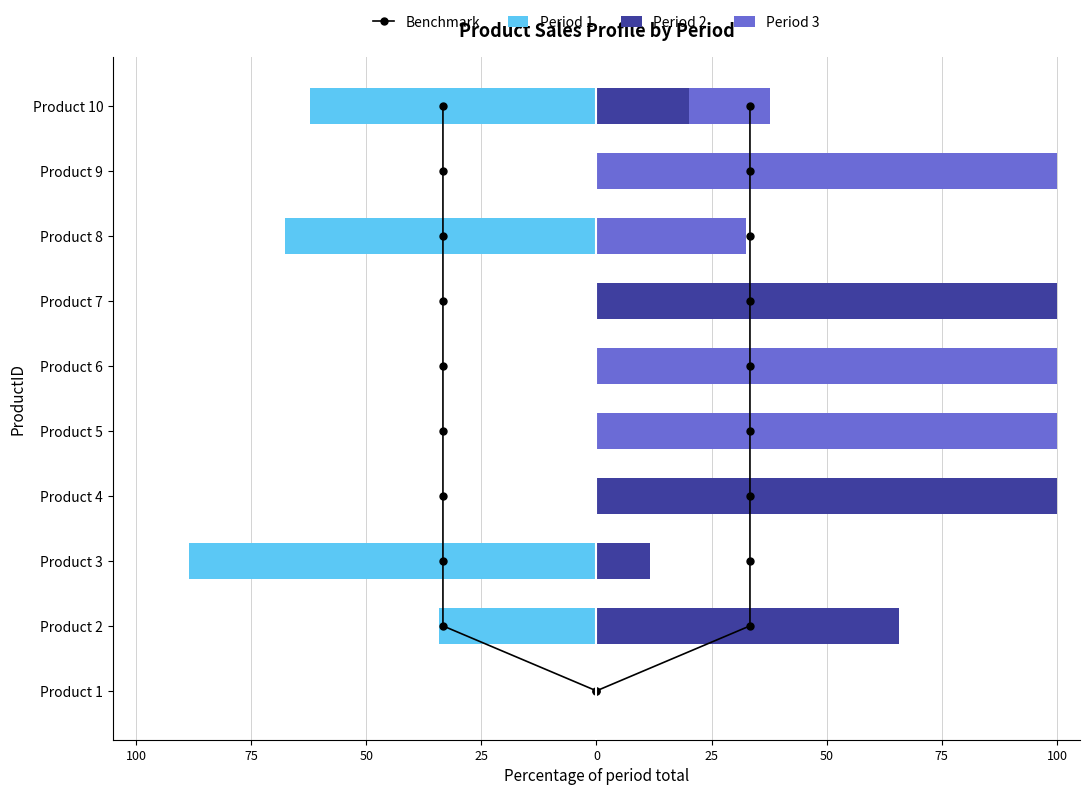

What is the difference between the highest and lowest values at 100?

100.0